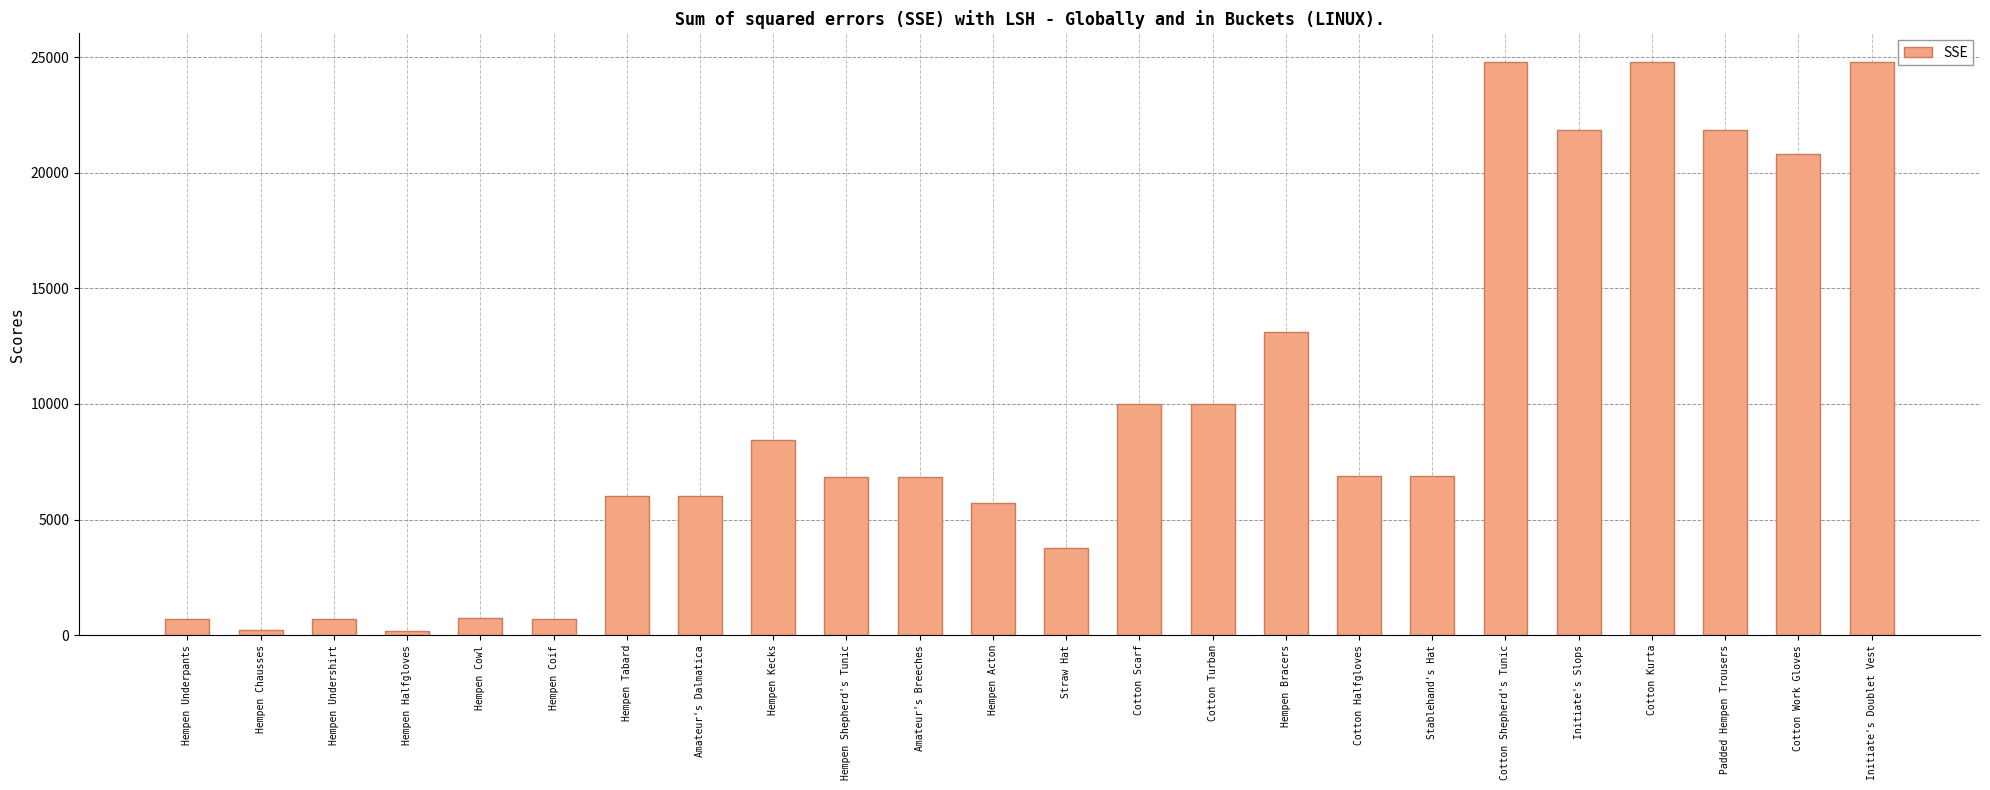

What is the approximate value at Hempen Bracers, to the nearest 50?

13100